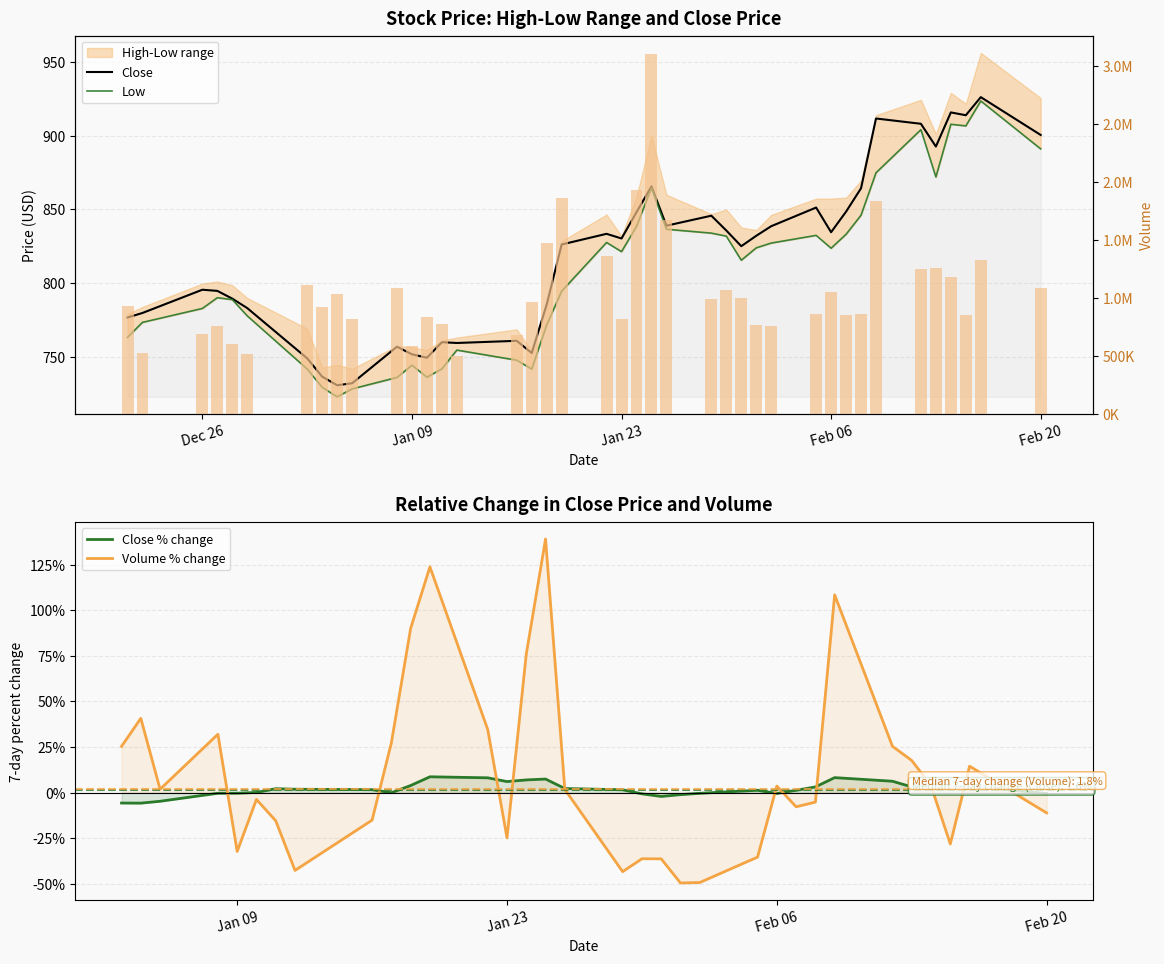

At how many categories does at least one series exceed 806?

22